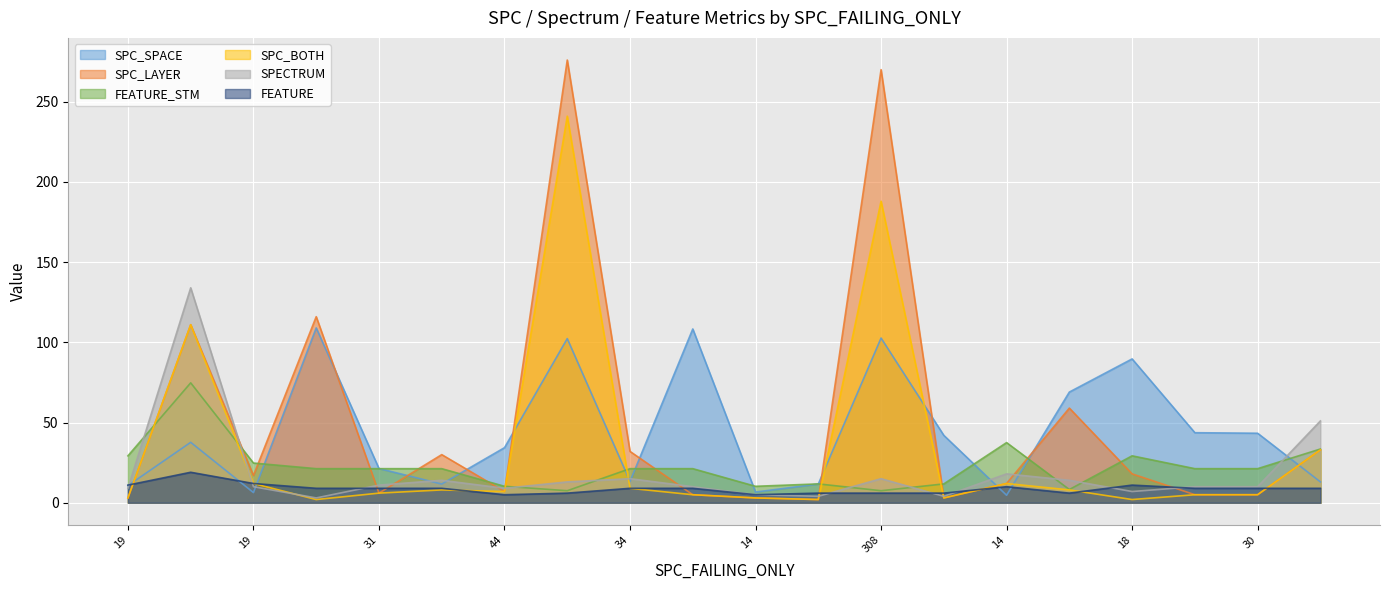

In FEATURE_STM, how many points are lower than both neighbors (excluding endpoints)?

4